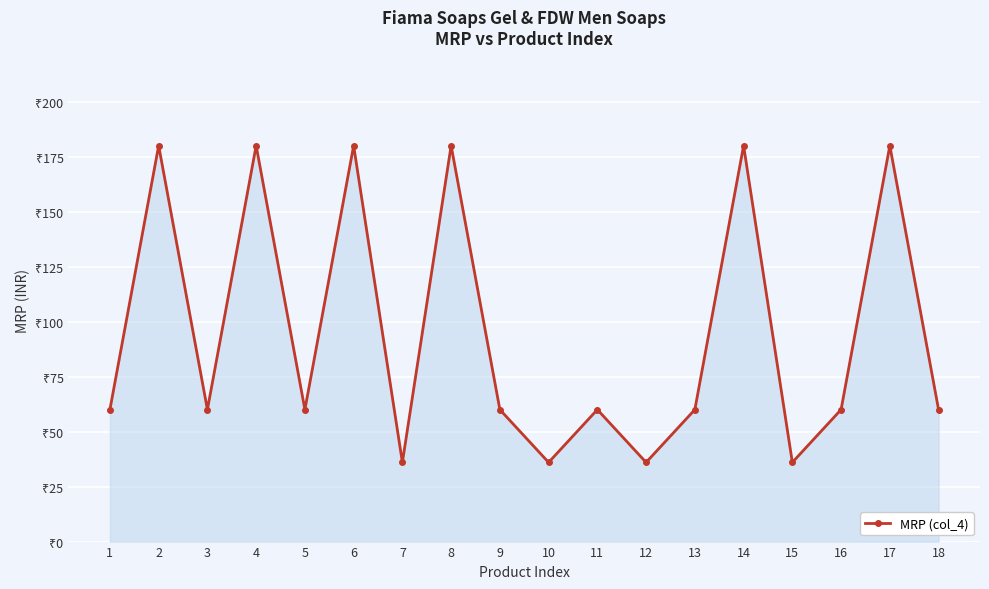

Does the chart have visible grid lines?

Yes